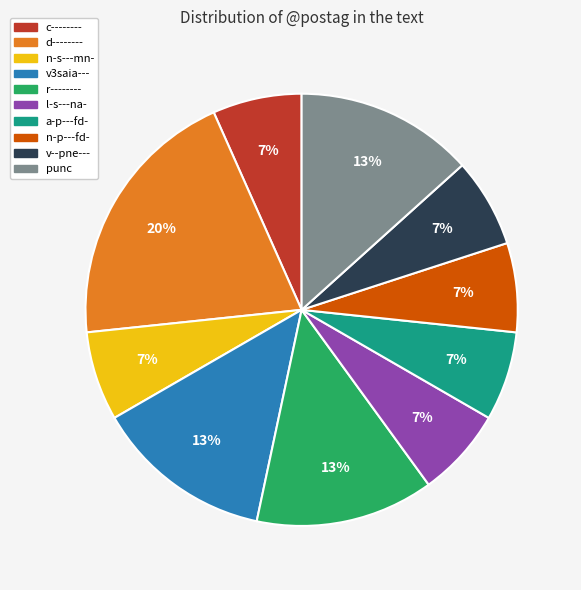

To the nearest percent, what is the average slice percentage?

10%